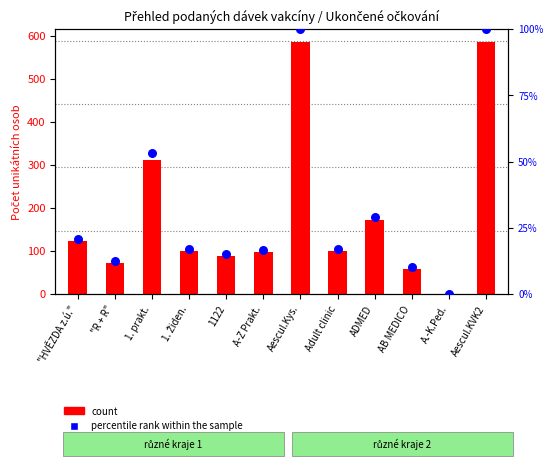

Which series has the largest total across all categories?

count